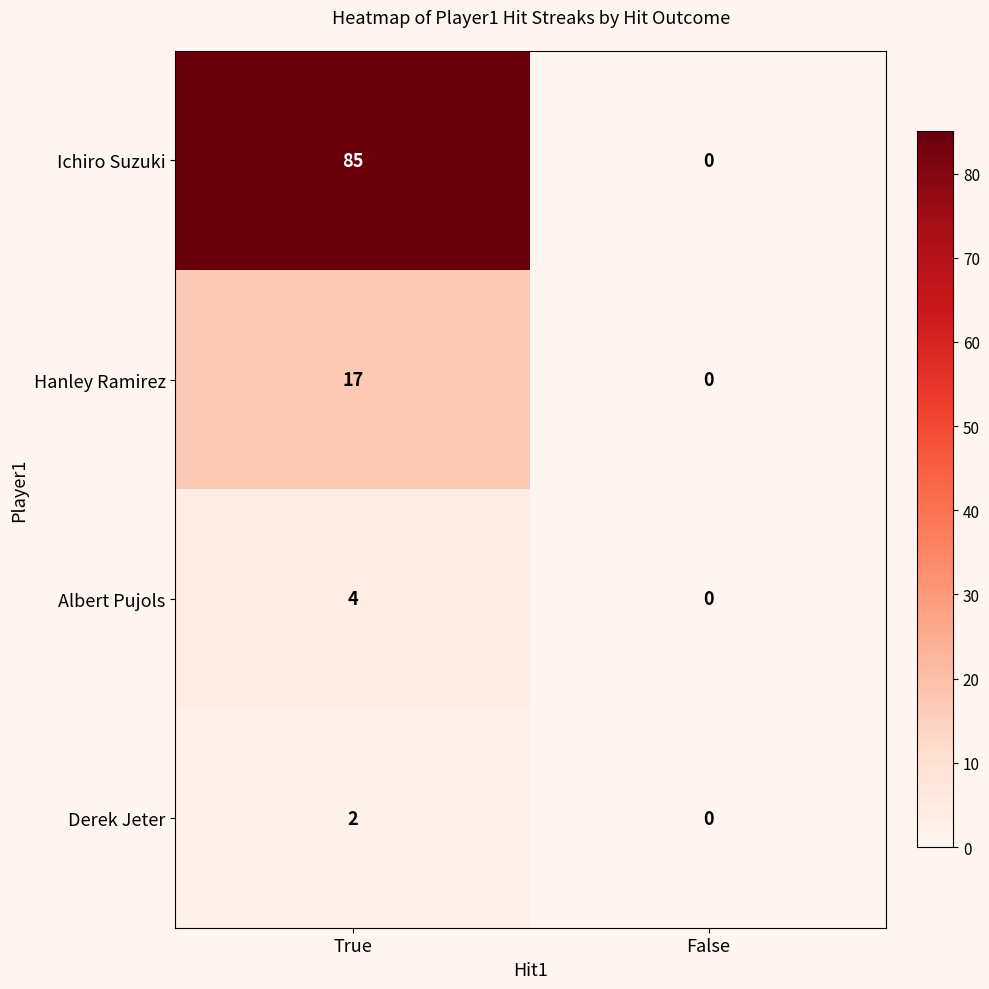

Reading left to right, what are all the values shown in this chart?

Ichiro Suzuki: True=85	False=0
Hanley Ramirez: True=17	False=0
Albert Pujols: True=4	False=0
Derek Jeter: True=2	False=0